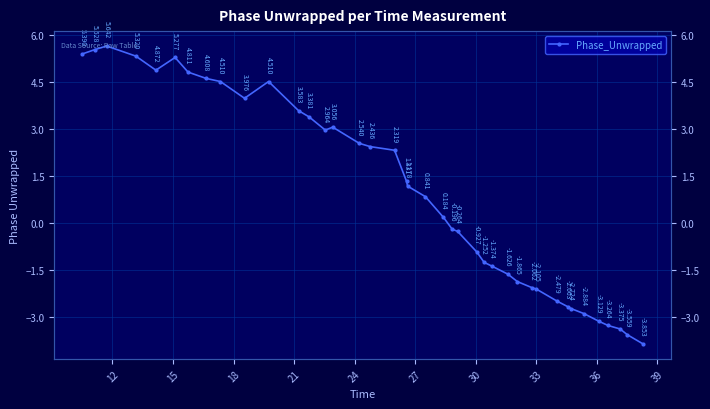

How many points are lower than both their immediate neighbors (excluding endpoints)?

3